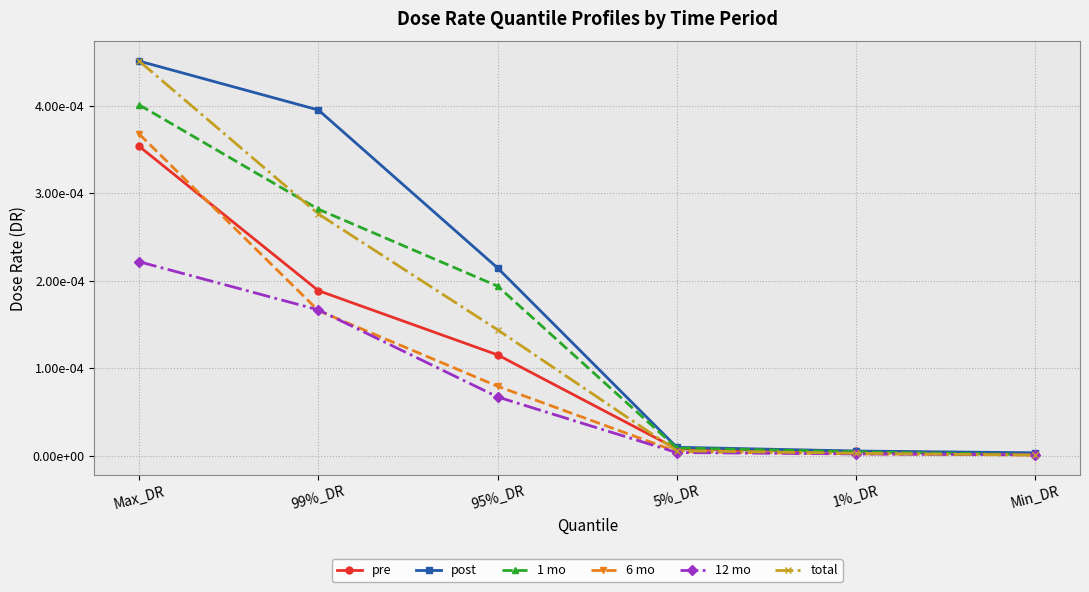

Does the chart have visible grid lines?

Yes